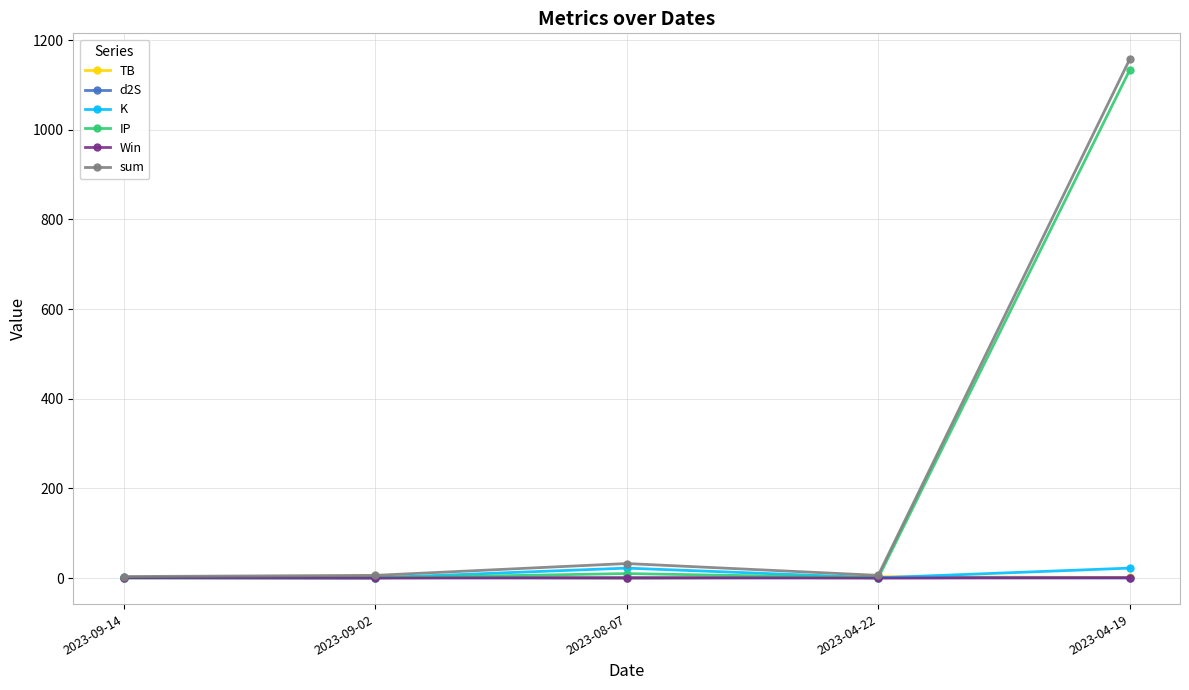

How many times do TB and Win cross each other?

3